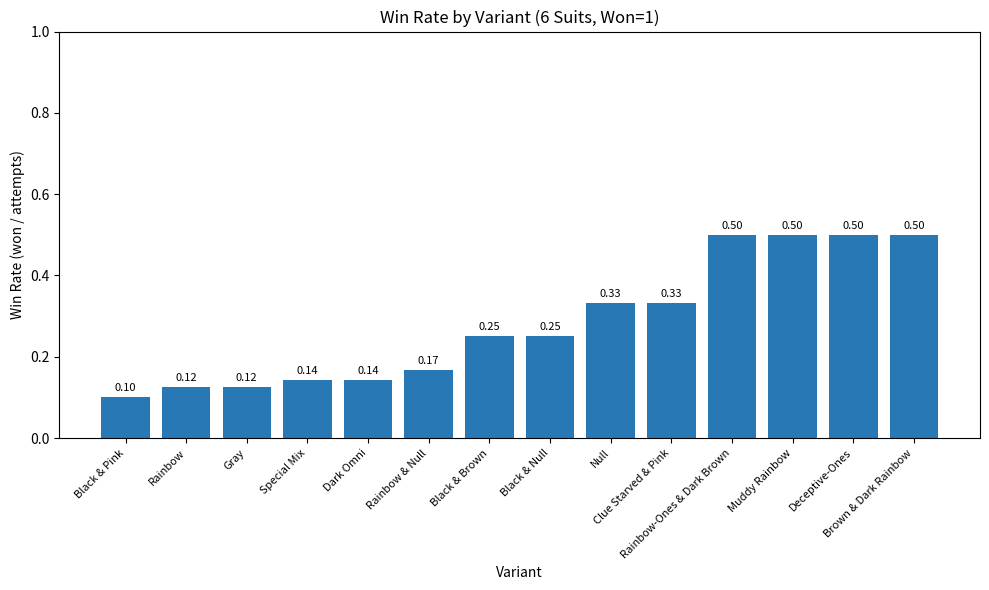

What is the sum of the values at Muddy Rainbow and Rainbow & Null?

0.7